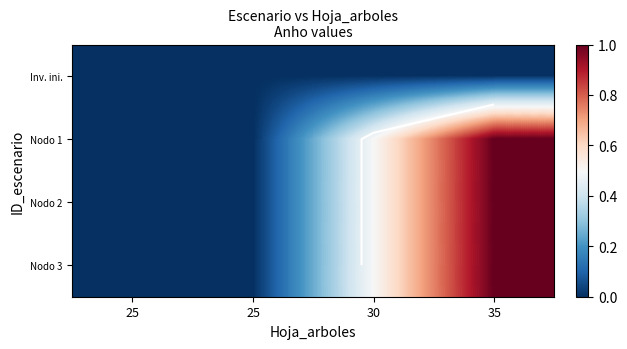

At which category is the sum across all series the highest?

35